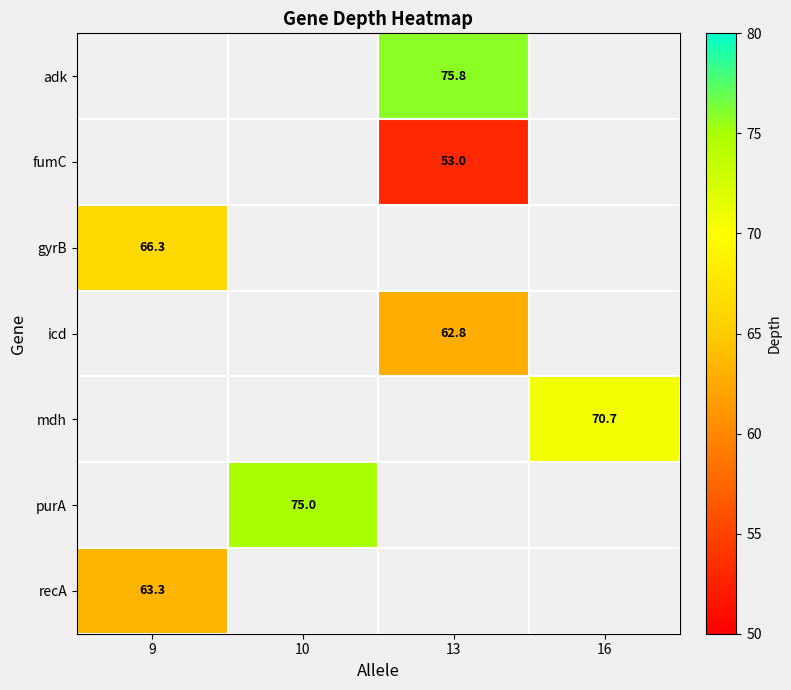

What is the spread (max minus min) of values at 13?

22.8